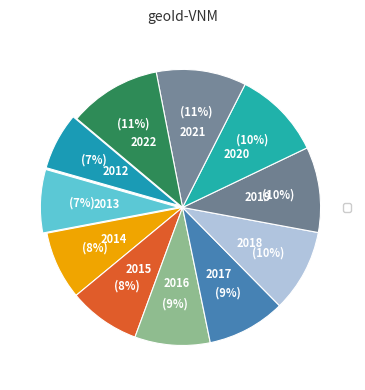

Which has a higher value, 2013 or 2015?

2015